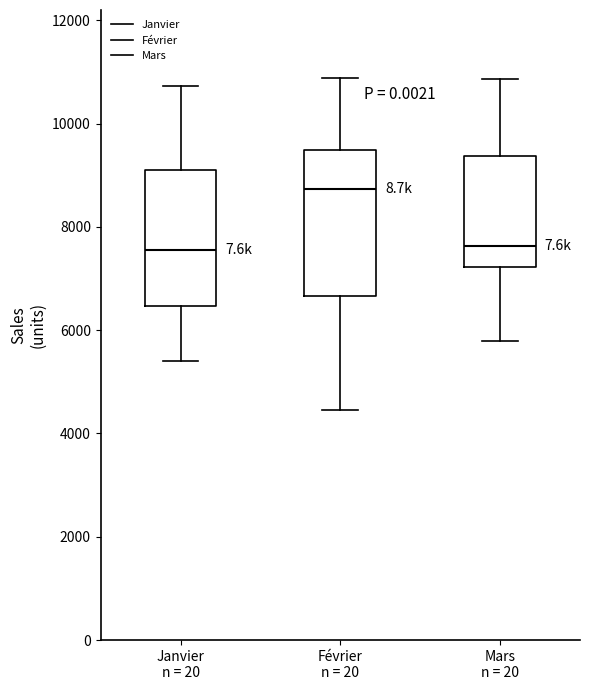

Where does the upper whisker of the box for Février n = 20 end on the y-axis? The values are not printed on the chart, so give them approximately, as read against the axis.

10800